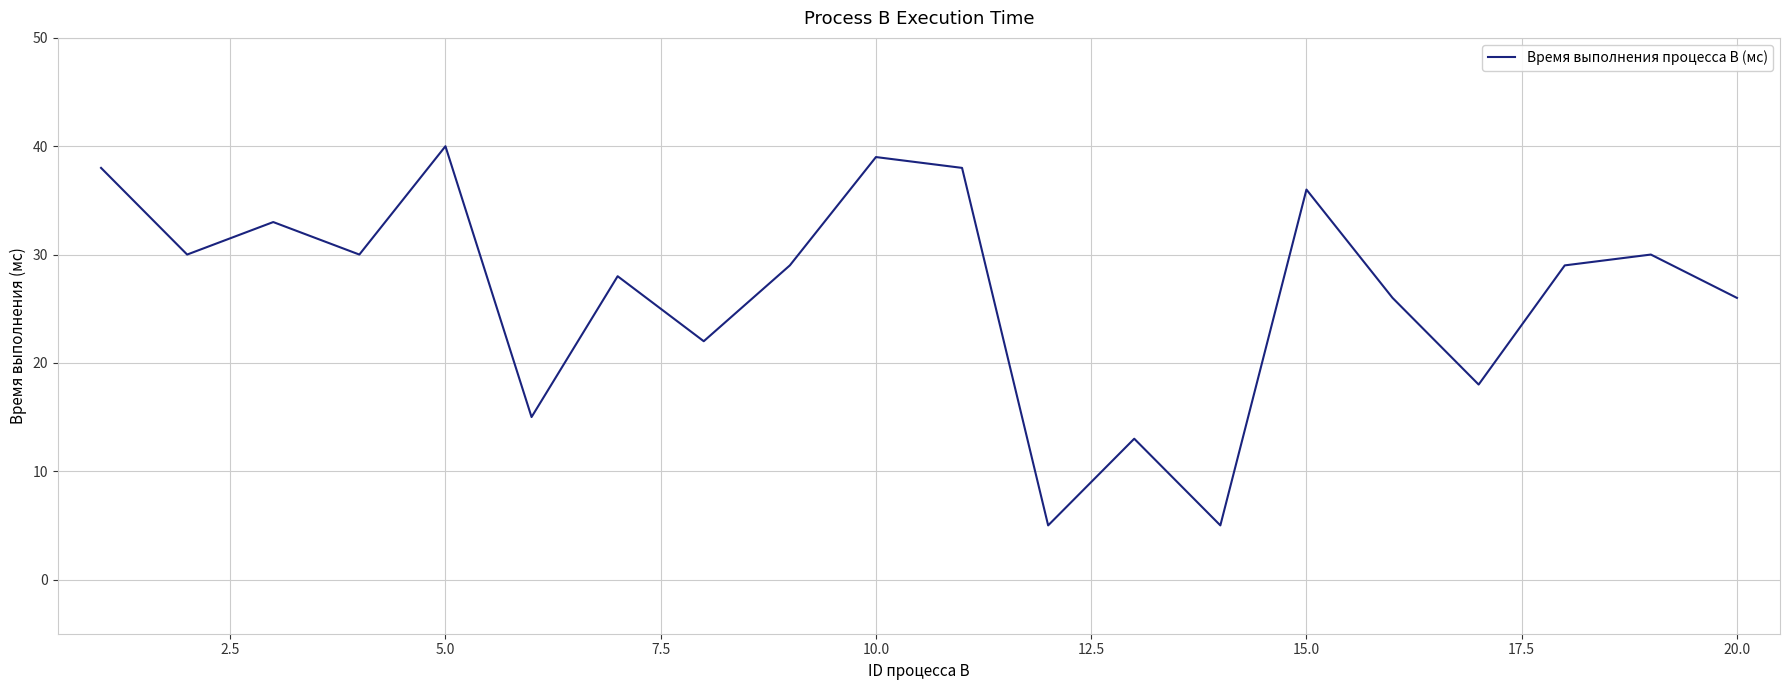

What is the maximum value shown in the chart?

40